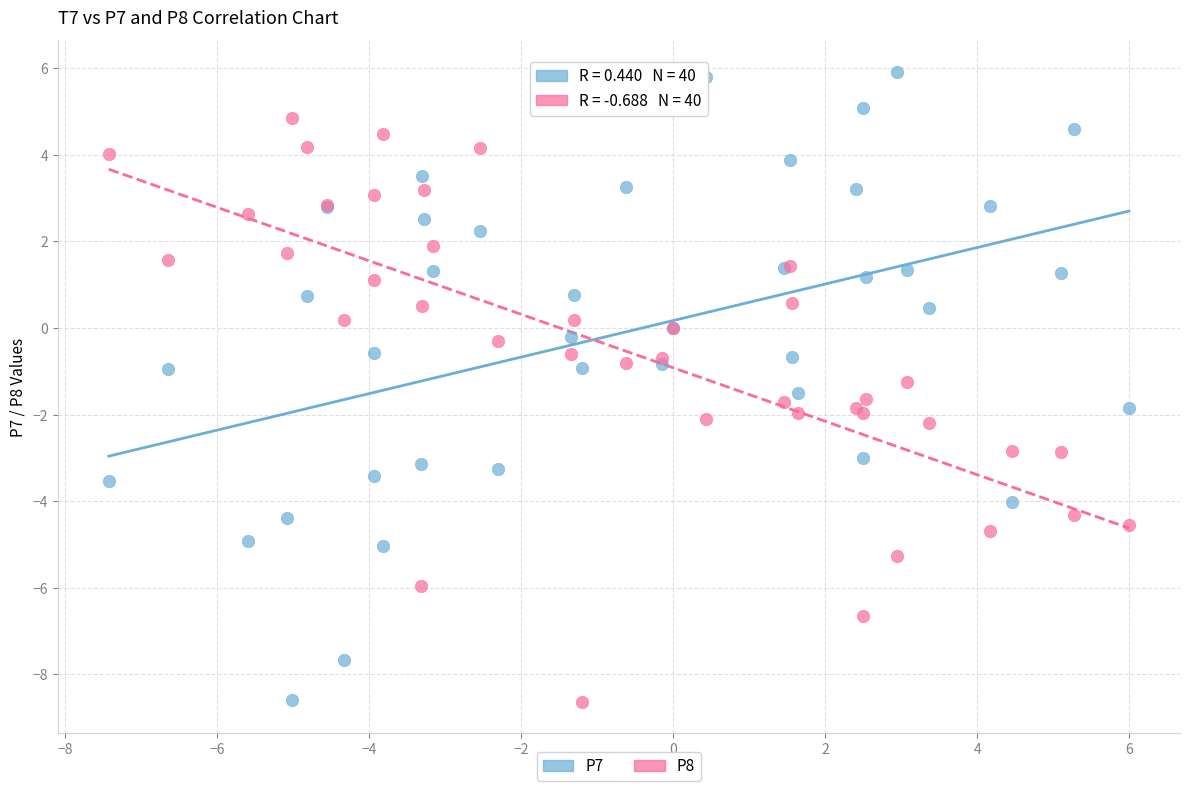

Which series has the largest Y range (max minus min)?

P7